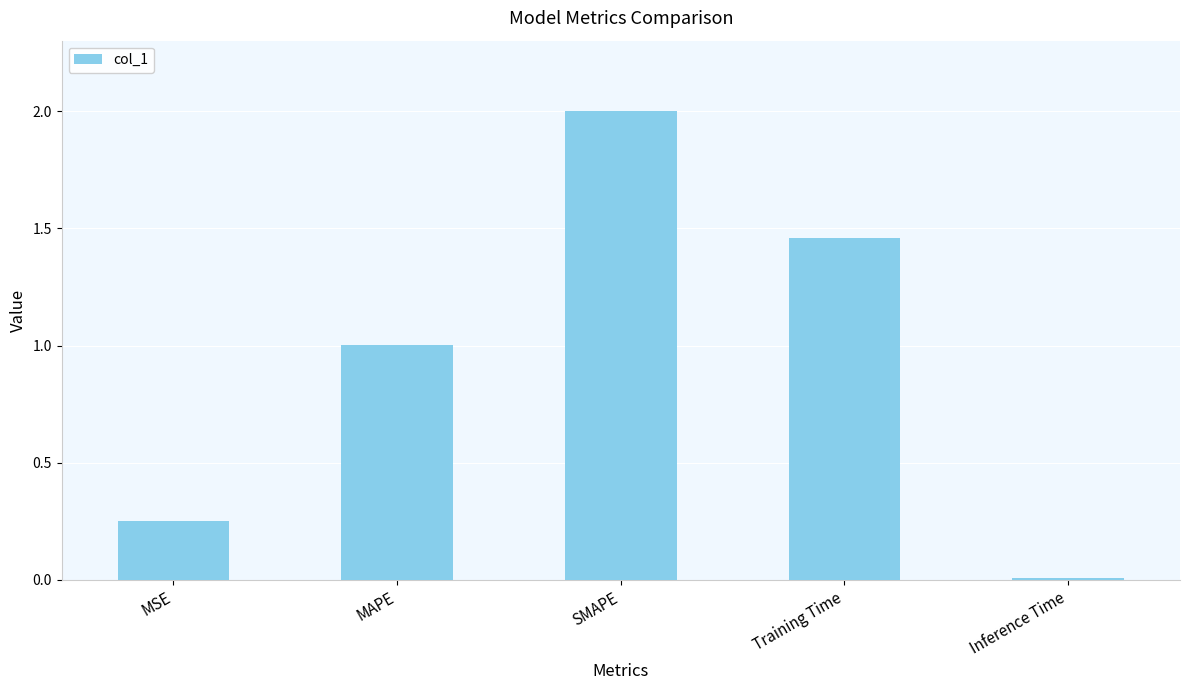

True or false: the data shows 0.0 at Inference Time.

True